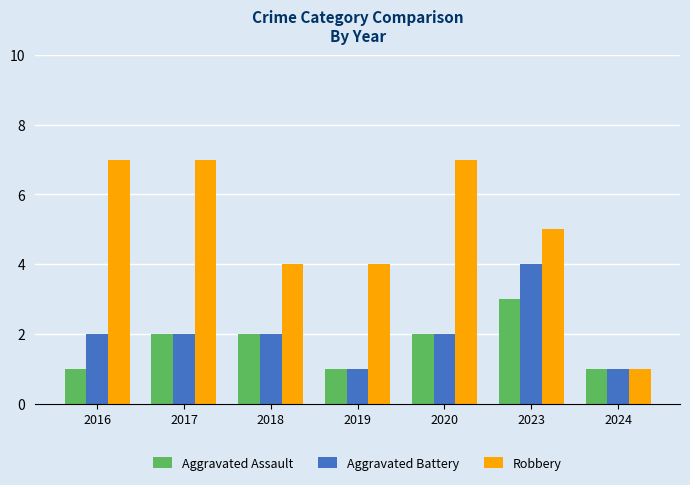

Count the number of data series in this chart.

3